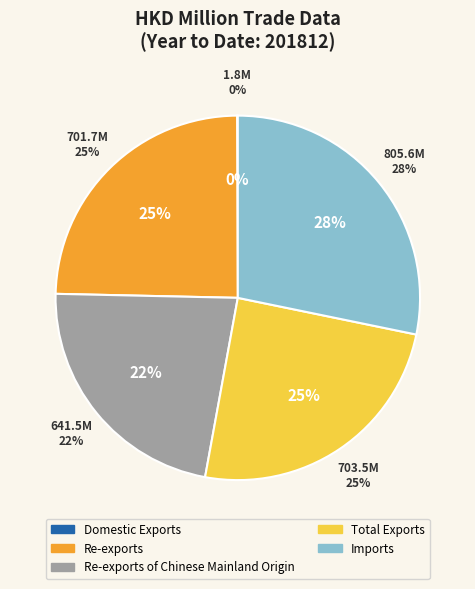

What is the change in value from Re-exports to Imports?

+104.0